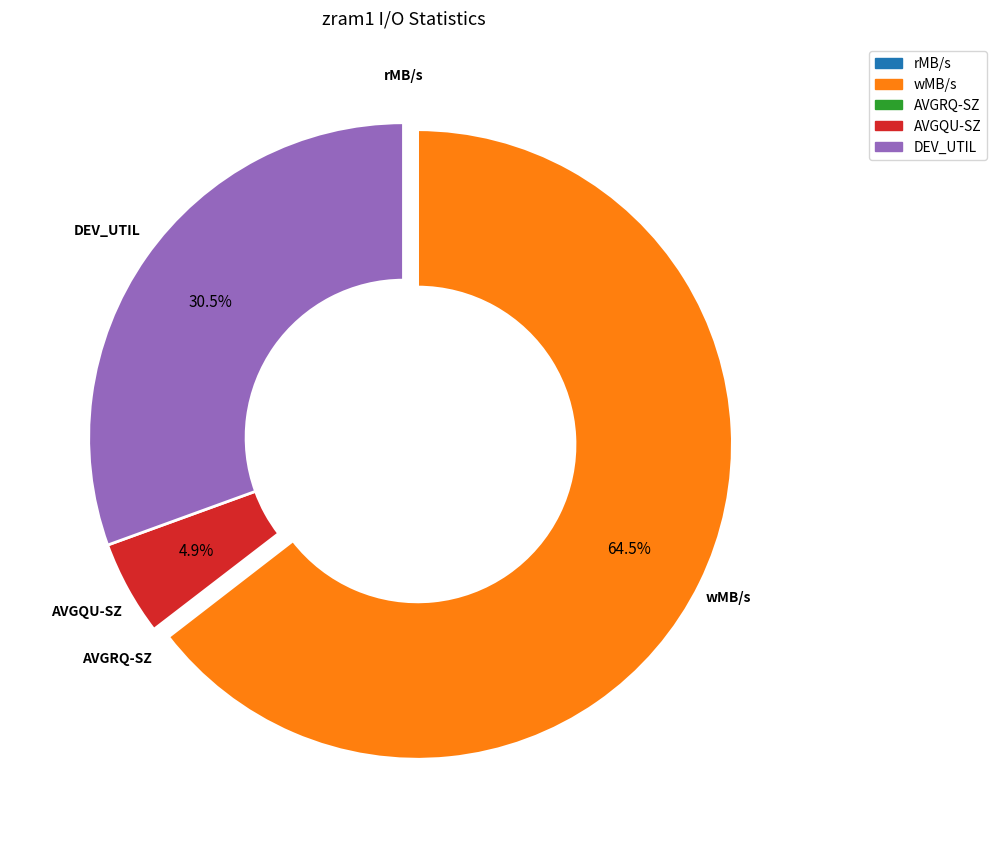

To the nearest percent, what is the difference between the largest and smallest slice percentages?

65%